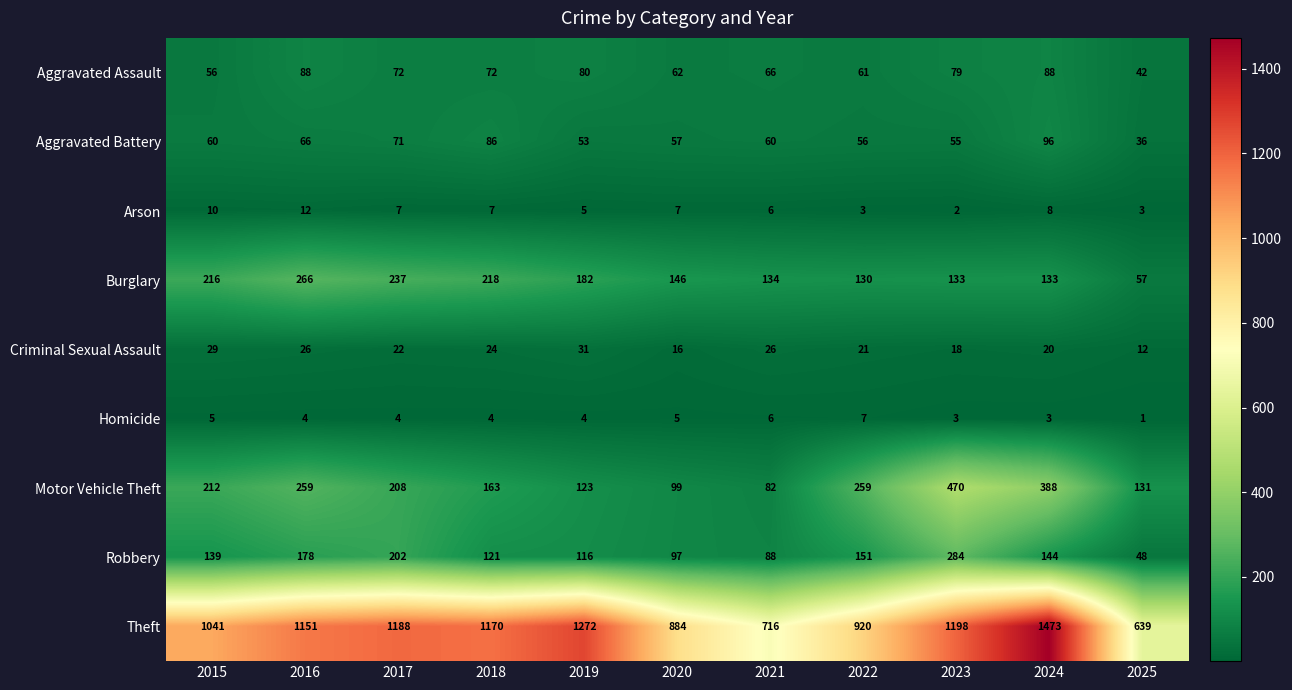

What is the average value of the Burglary series?

168